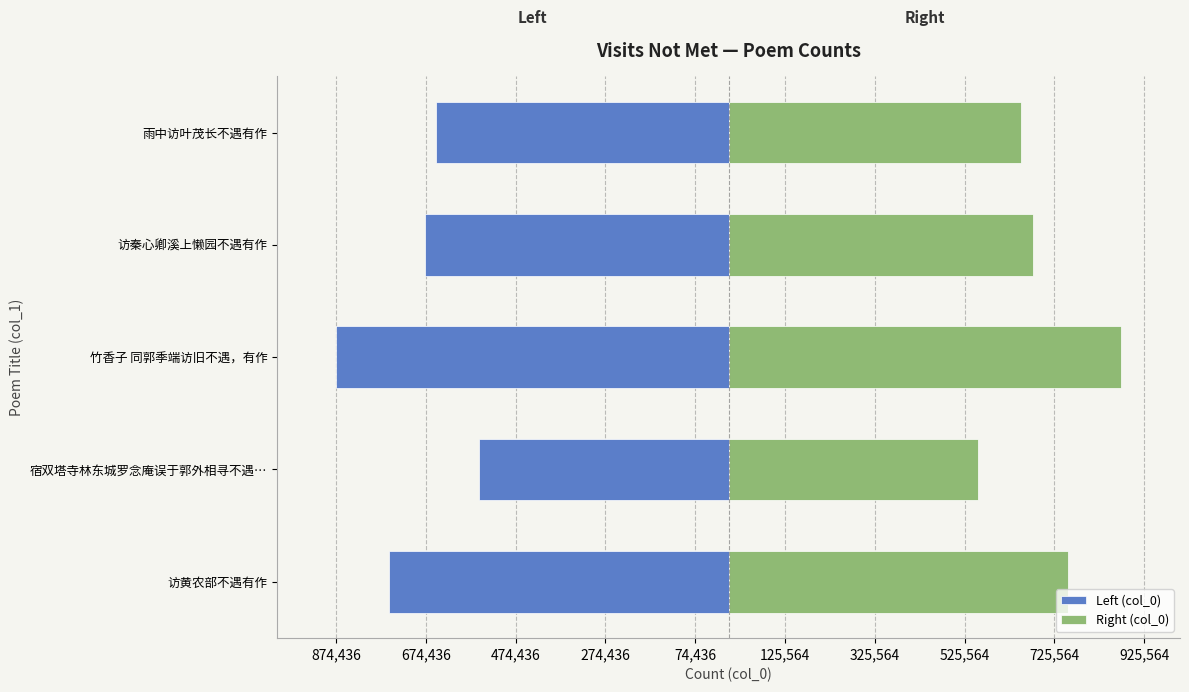

Rank the series at 访秦心卿溪上懒园不遇有作 from highest to lowest value.

Right (col_0), Left (col_0)